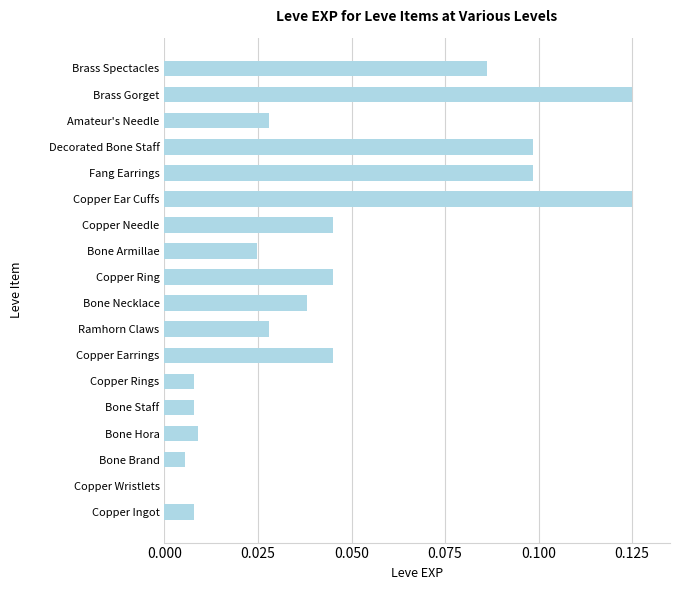

What is the sum of all values?

0.8